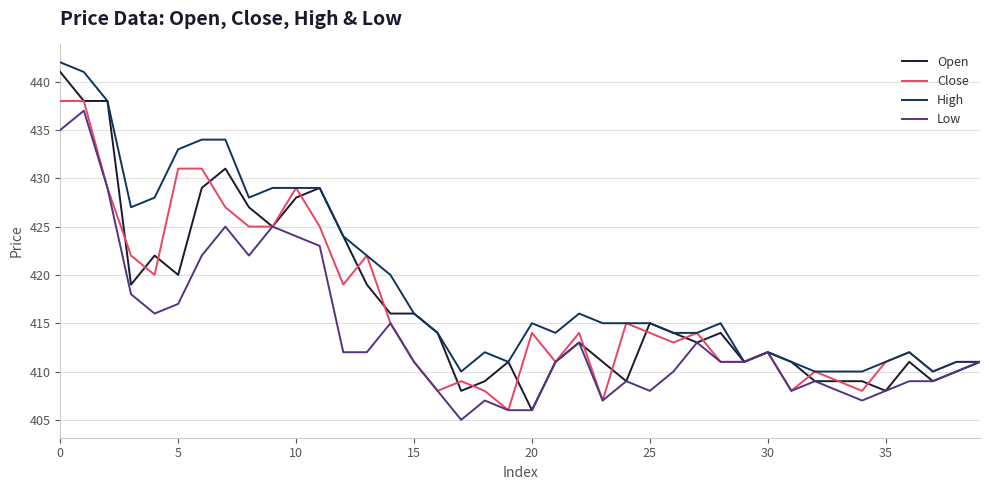

Which series has the largest total across all categories?

High